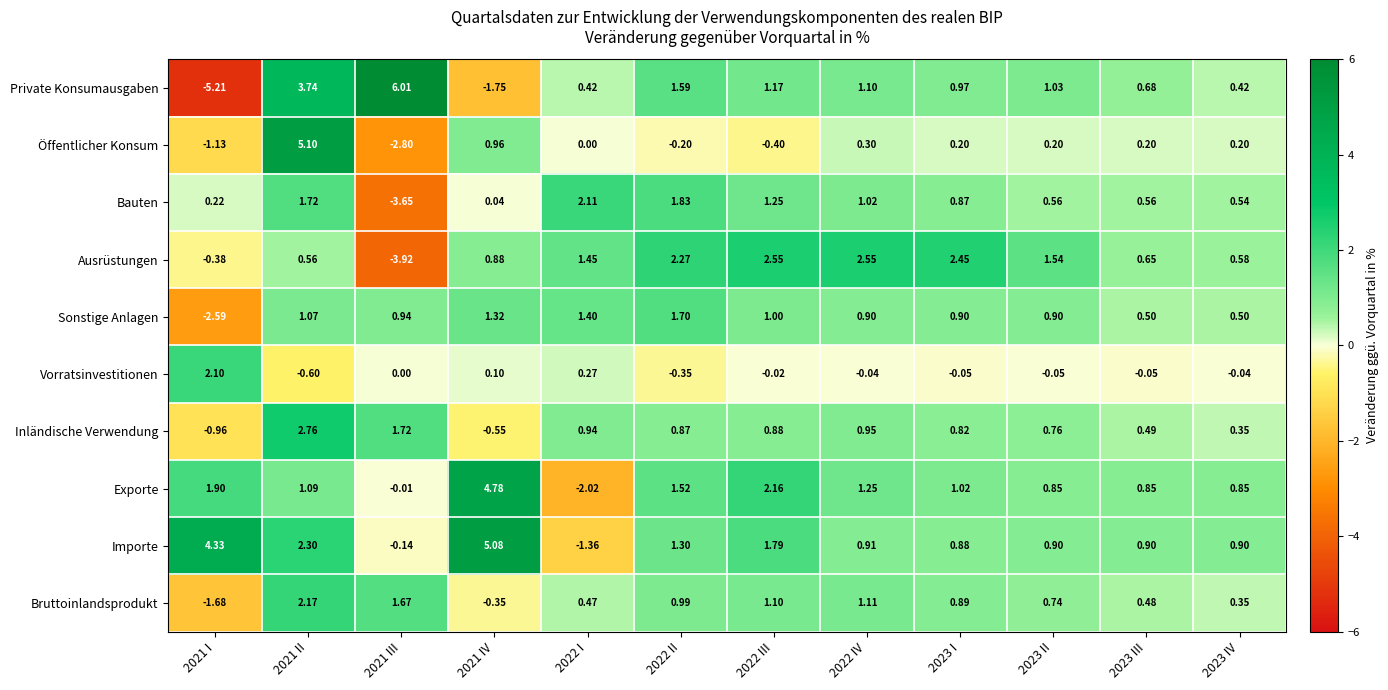

Is the value of Importe at 2023 II greater than the value of Private Konsumausgaben at 2022 I?

Yes